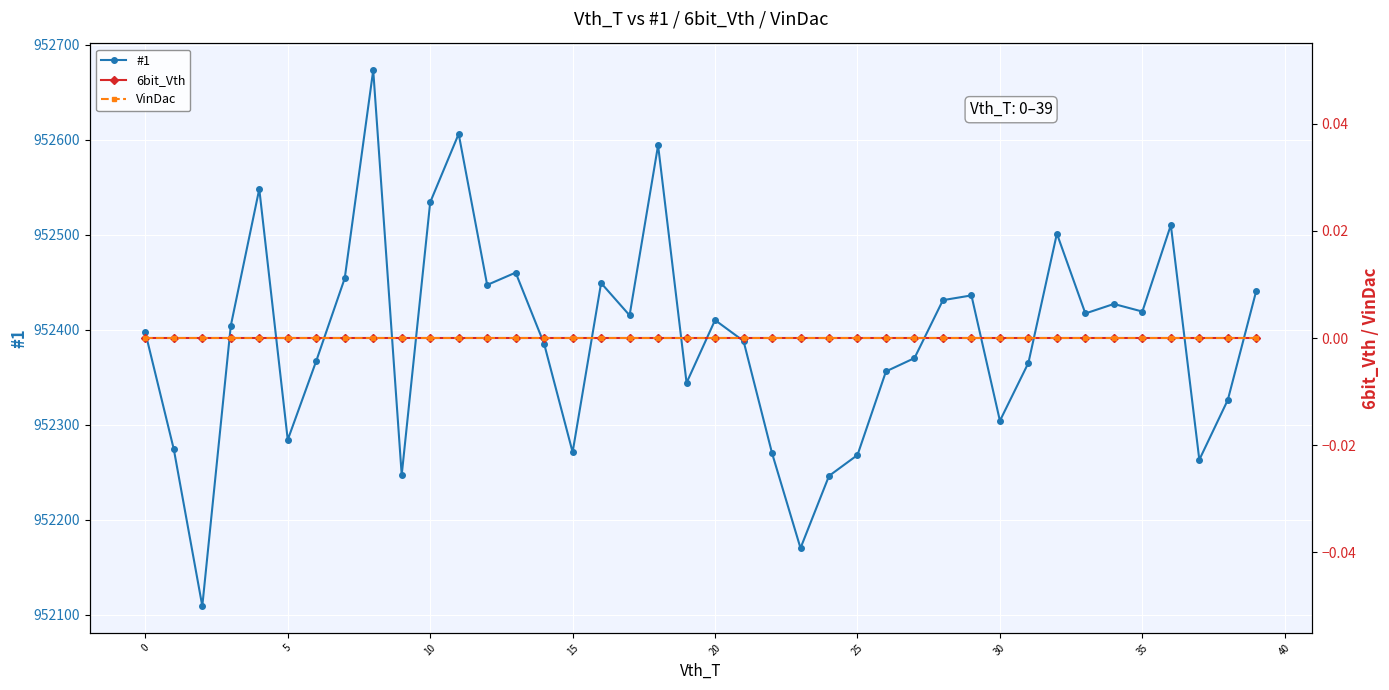

True or false: VinDac and 6bit_Vth intersect in this chart.

False